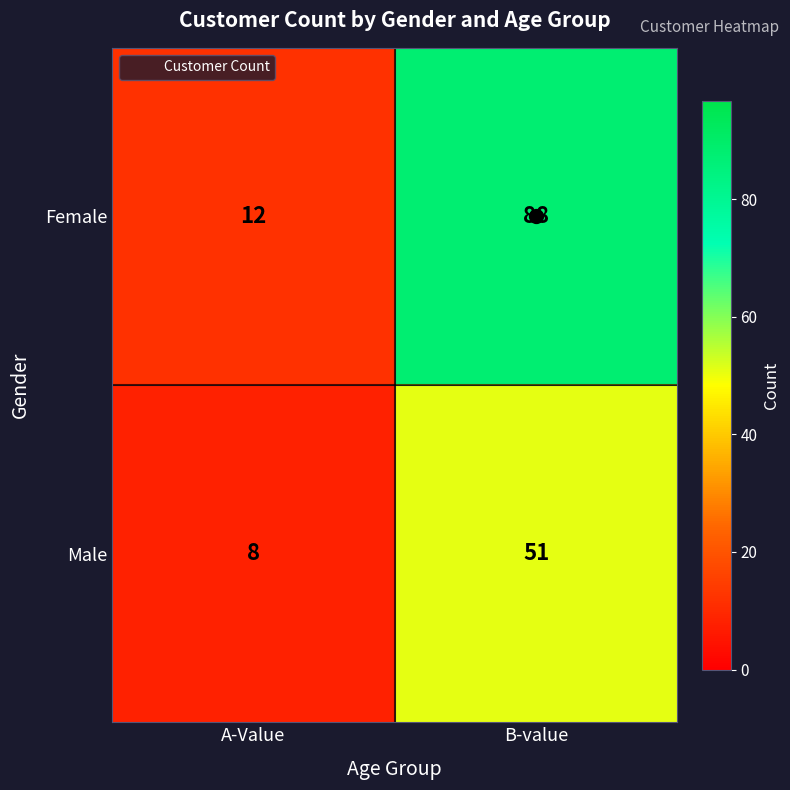

Between A-Value and B-value, which series saw the biggest shift?

Female